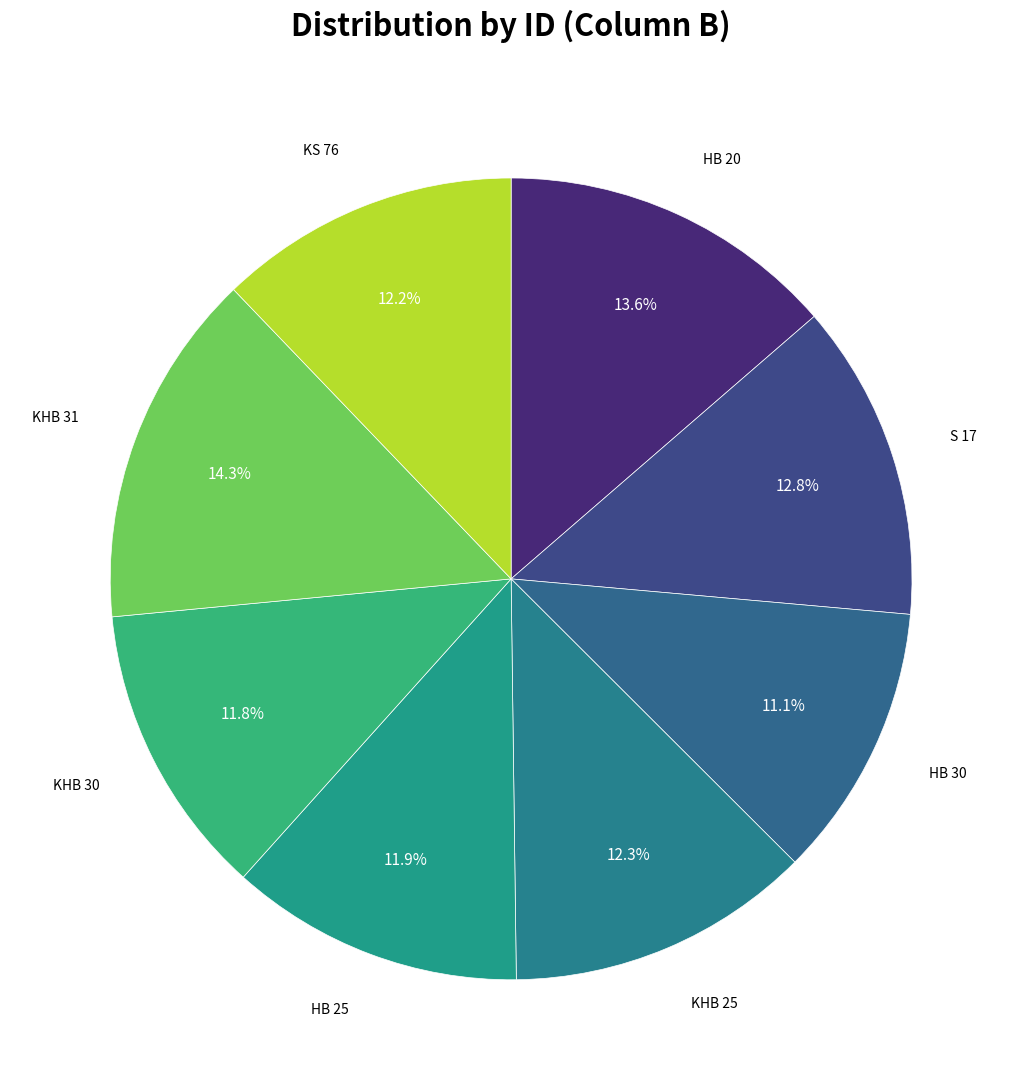

What is the largest slice in the pie chart?

KHb 31